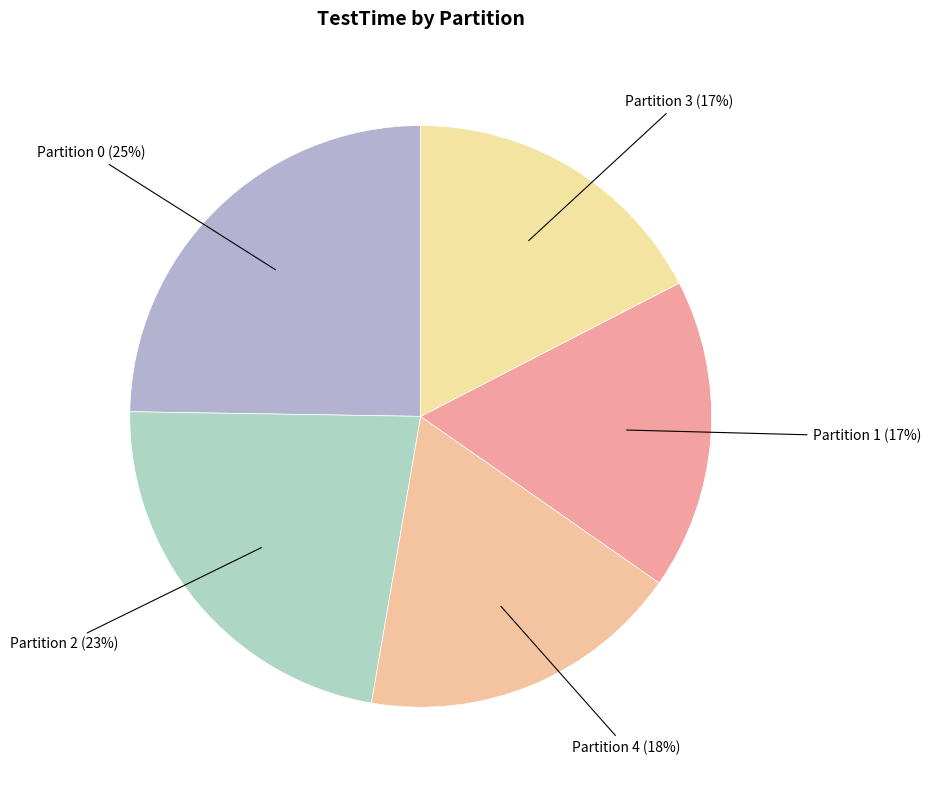

Is there any slice that represents more than half of the pie?

No